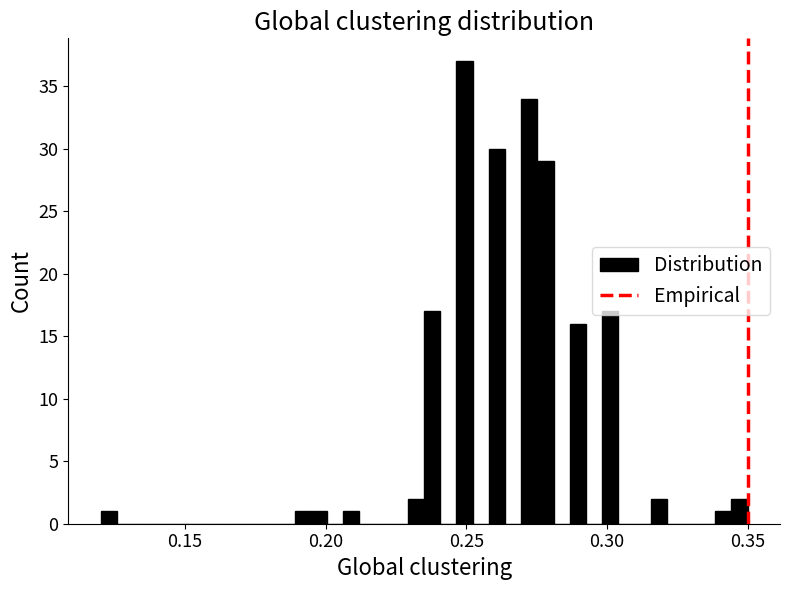

Read against the x-axis, roughly where is the centre of the tallest bar?

0.250